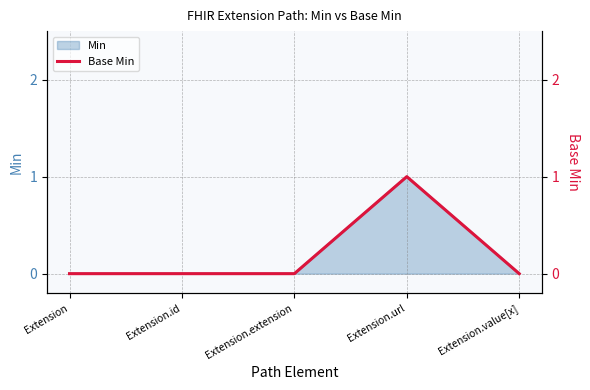

Reading left to right, transcribe all the data shown in this chart.

Extension=0	Extension.id=0	Extension.extension=0	Extension.url=1	Extension.value[x]=0